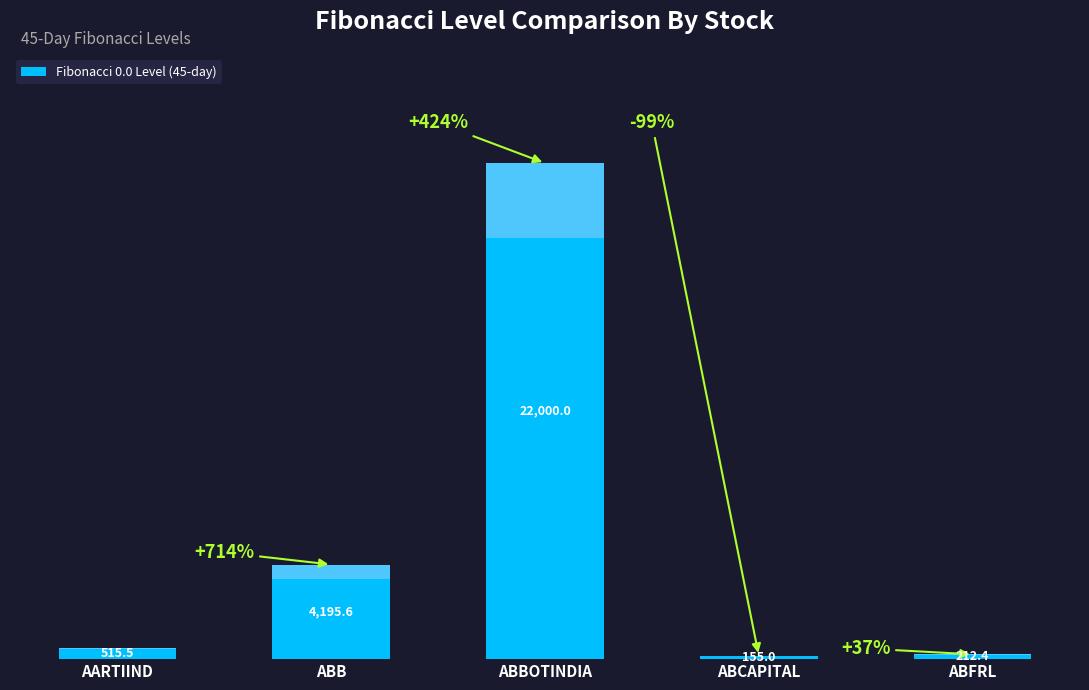

Which label corresponds to the largest value in the chart?

ABBOTINDIA